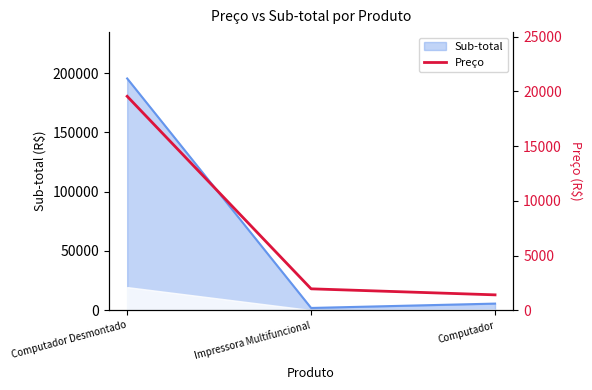

Reading right to left, list all the values displayed in this chart.

1410.0	1961.1	19546.7